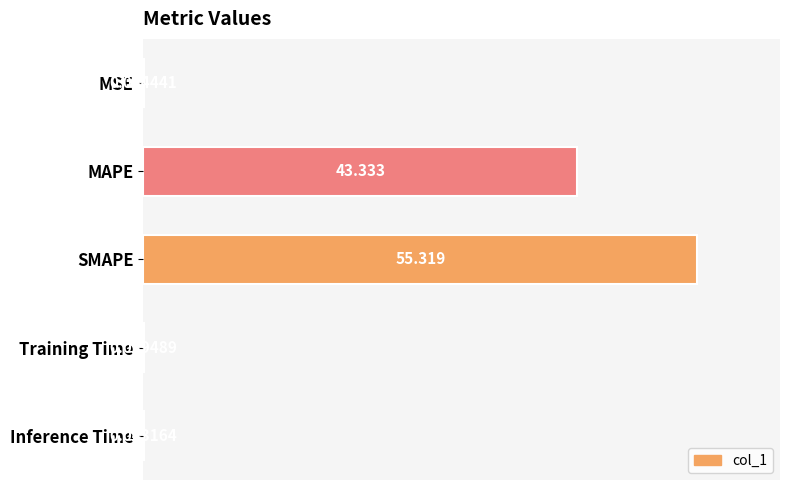

Between MAPE and SMAPE, which is larger?

SMAPE